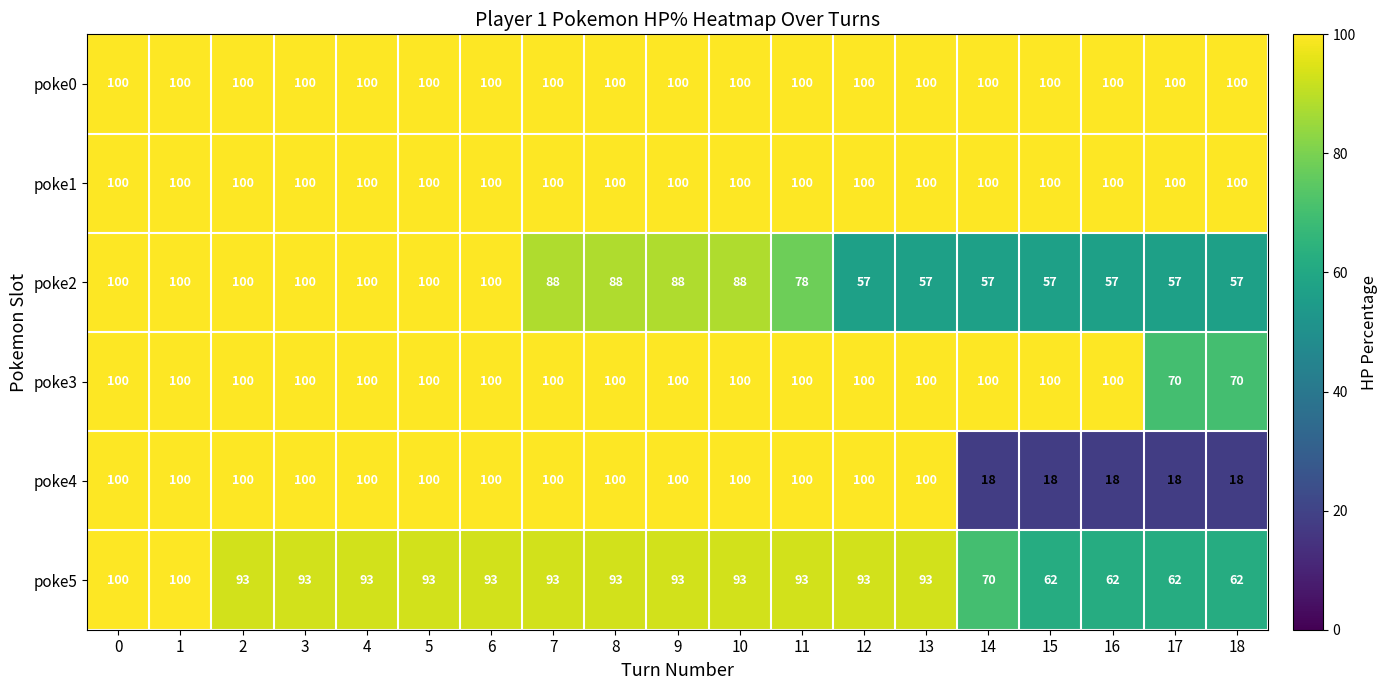

Where is poke2 nearest to the value 78?

11